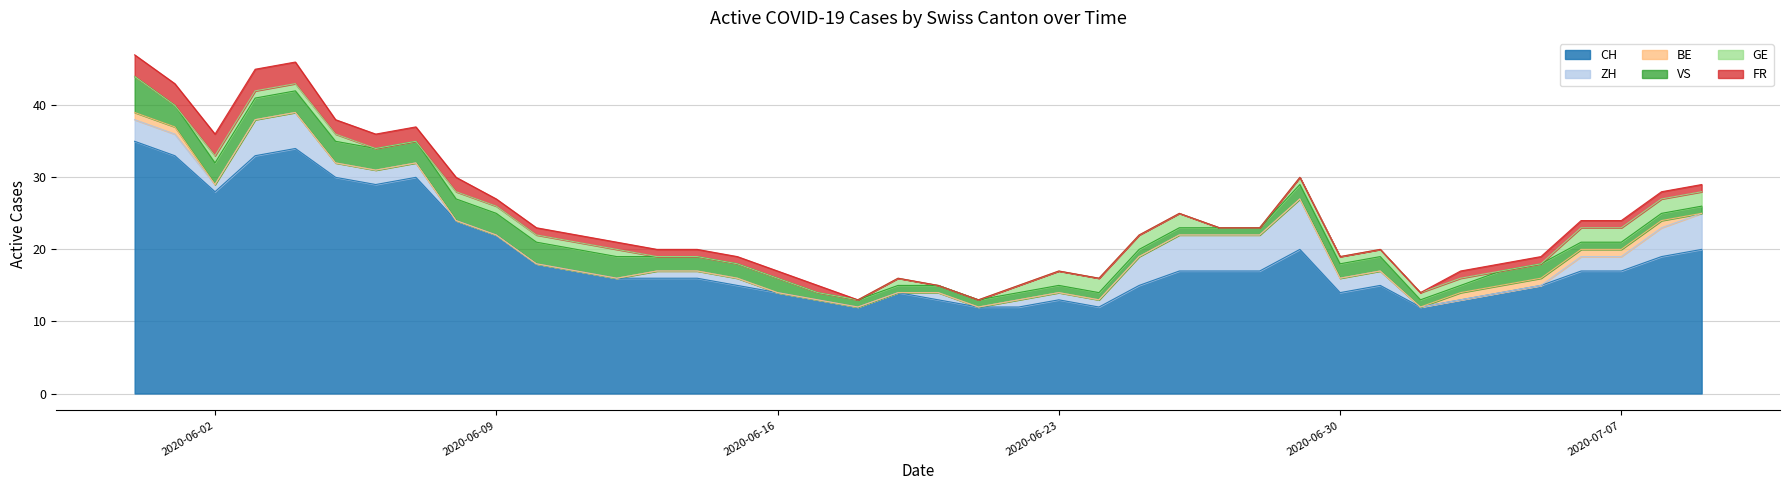

Does the chart display data point markers on the line(s)?

No